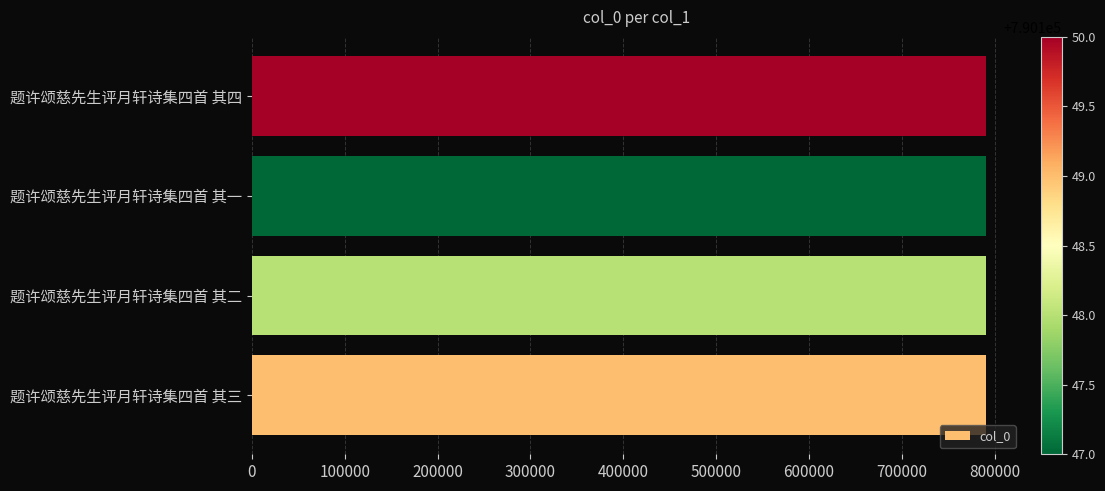

What is the greatest value displayed?

790150